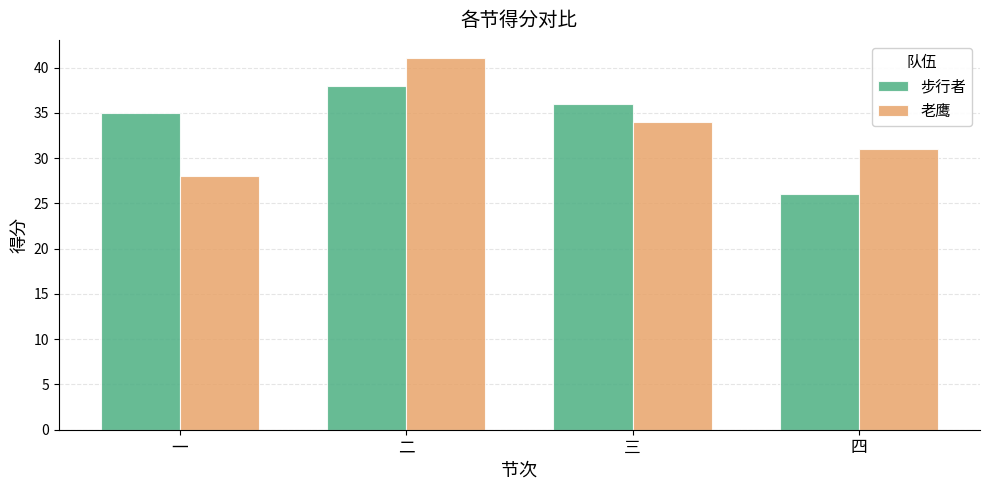

List the series in order of their peak value, lowest first.

步行者, 老鹰